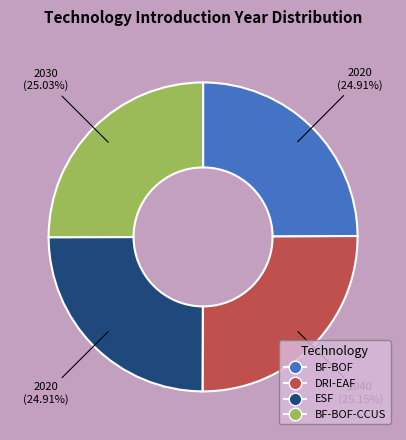

Count the number of slices in the pie.

4